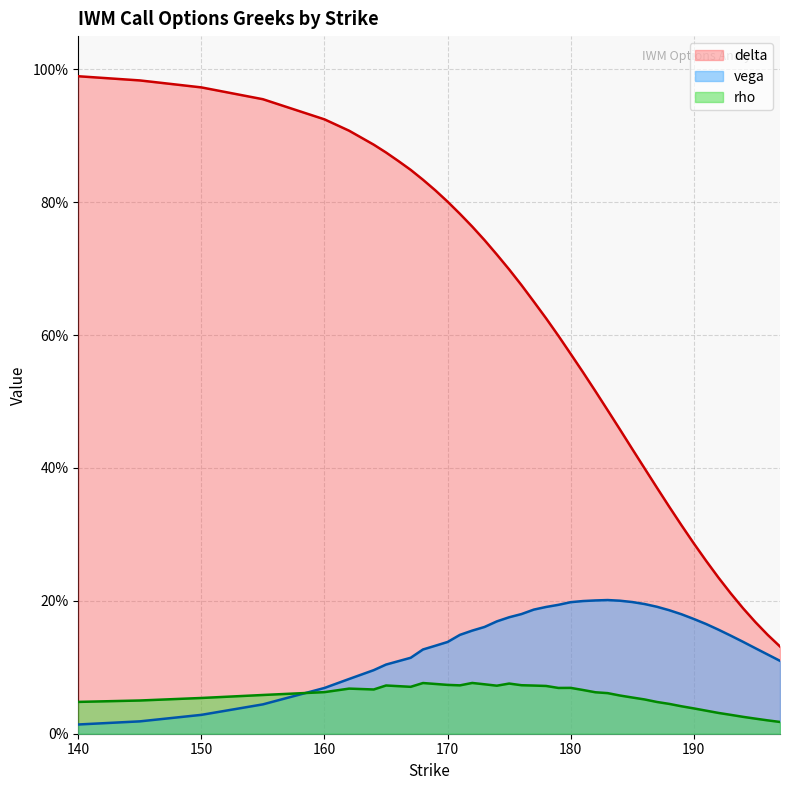

Which series has the largest total across all categories?

delta